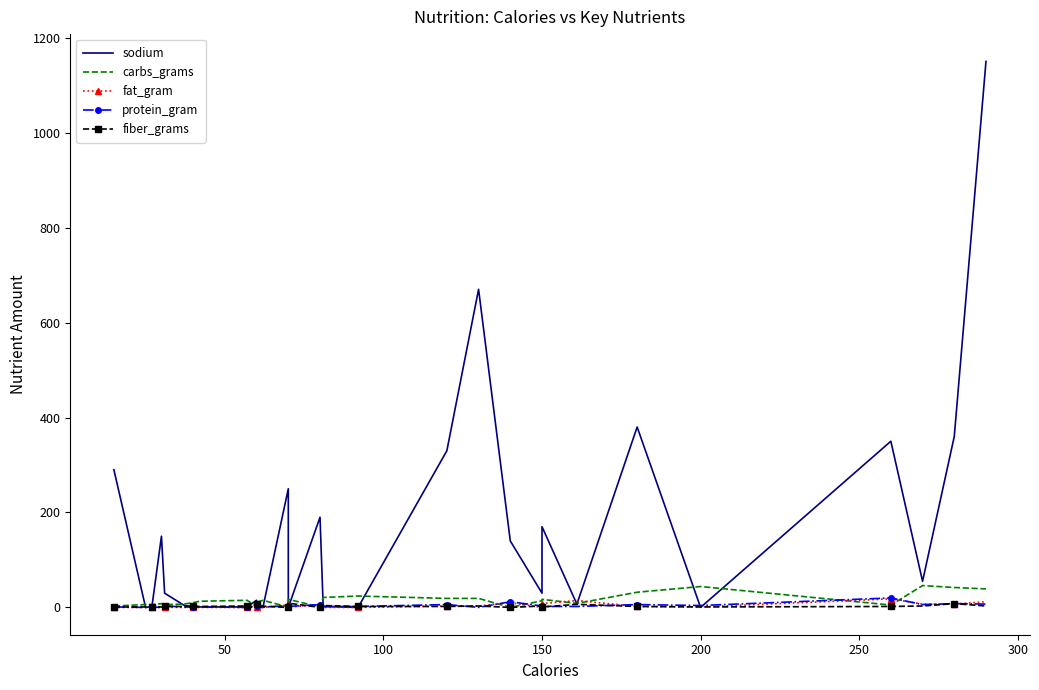

Is the value of protein_gram at 10 greater than the value of fiber_grams at 20?

Yes